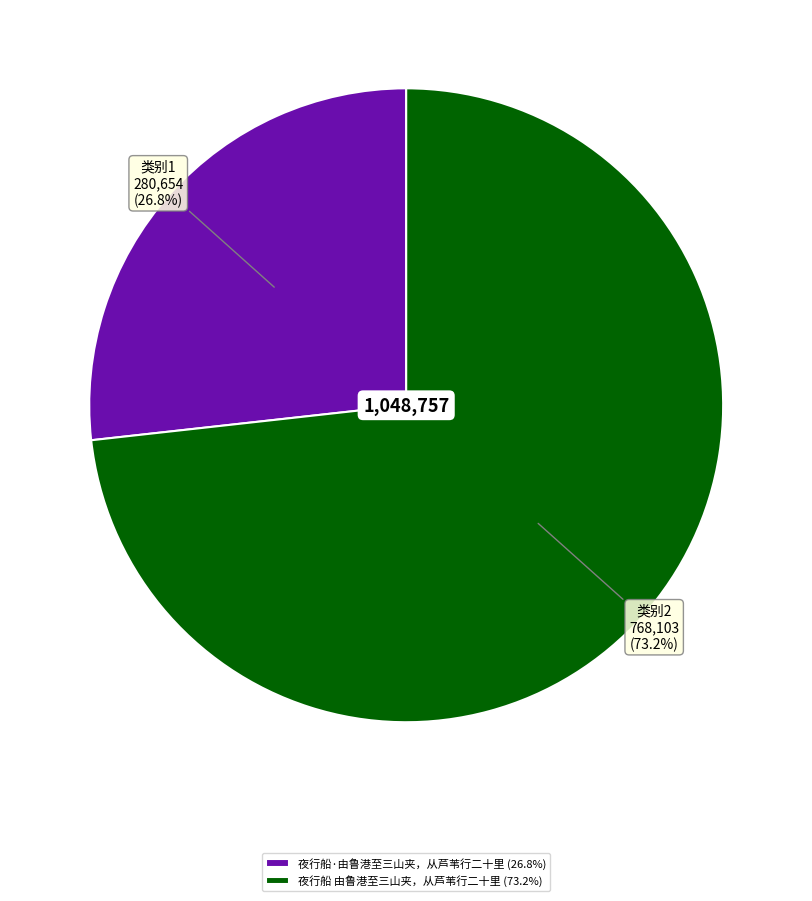

Which has a higher value, 夜行船·由鲁港至三山夹，从芦苇行二十里 (26.8%) or 夜行船 由鲁港至三山夹，从芦苇行二十里 (73.2%)?

夜行船 由鲁港至三山夹，从芦苇行二十里 (73.2%)